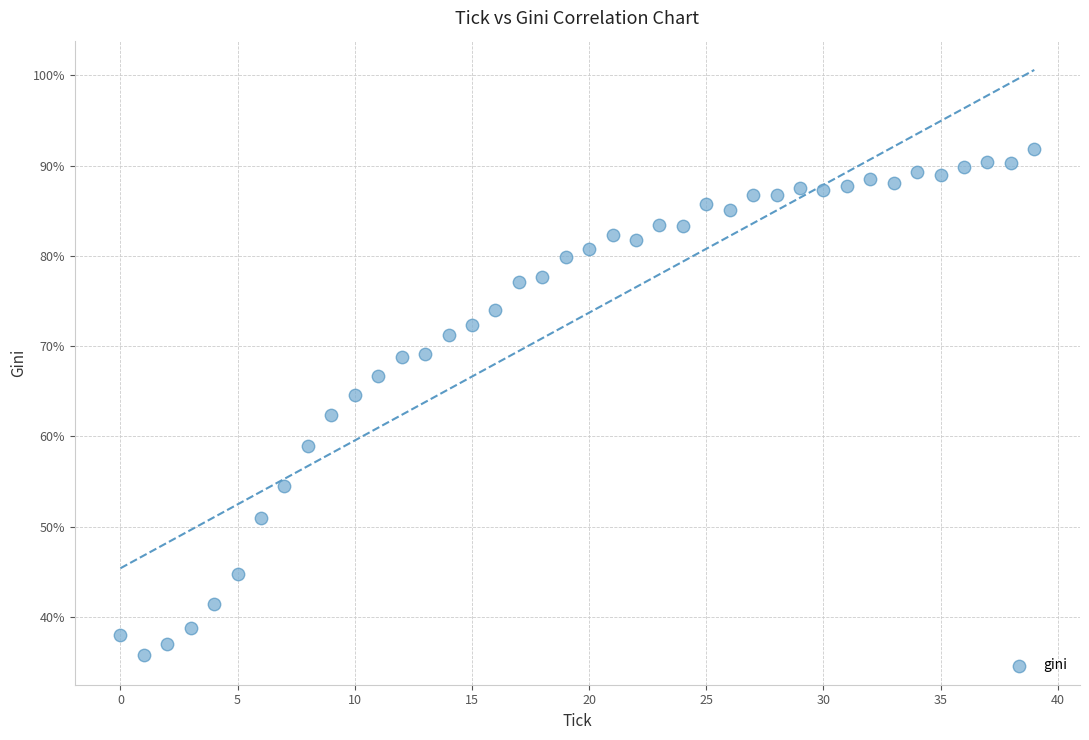

What is the range of Y values (max minus min)?

56.1